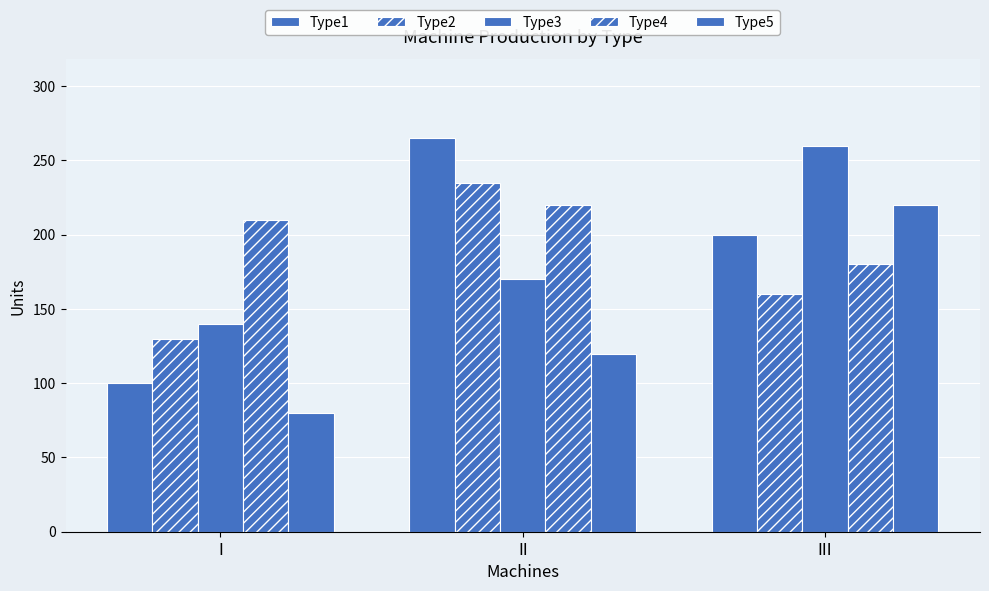

At which category is the sum across all series the highest?

III